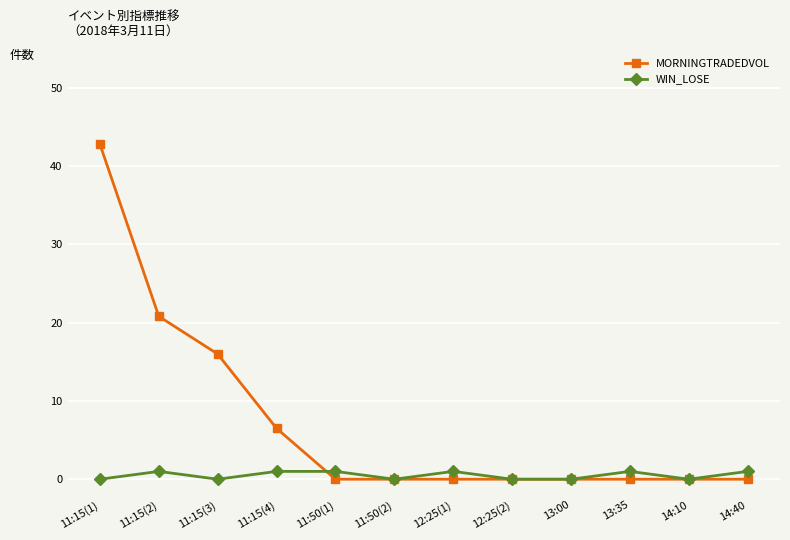

What are all the series names shown in the legend?

MORNINGTRADEDVOL, WIN_LOSE